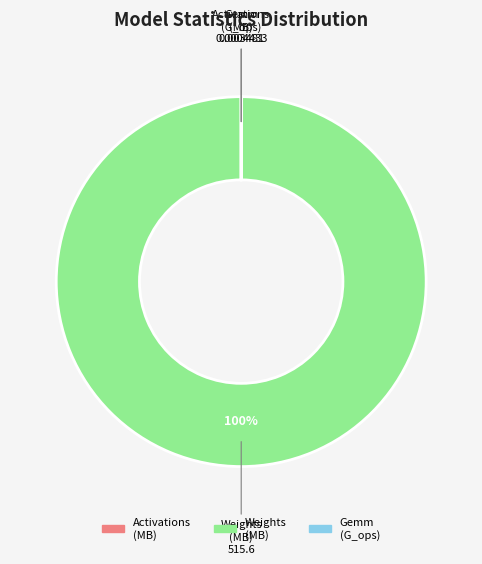

Is there any slice that represents more than half of the pie?

Yes